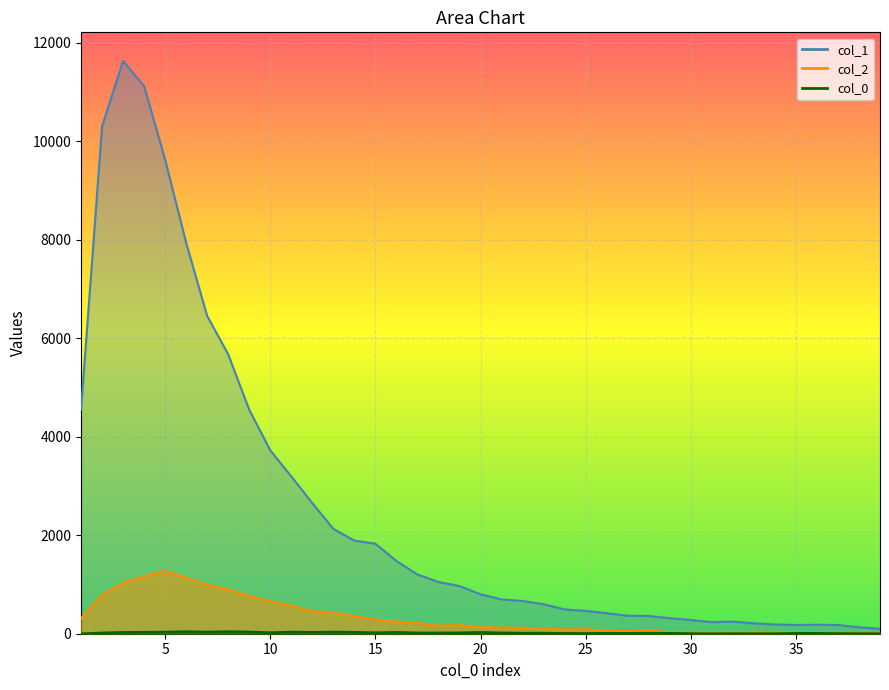

At 31, list the series in order from smallest to largest.

col_0, col_2, col_1